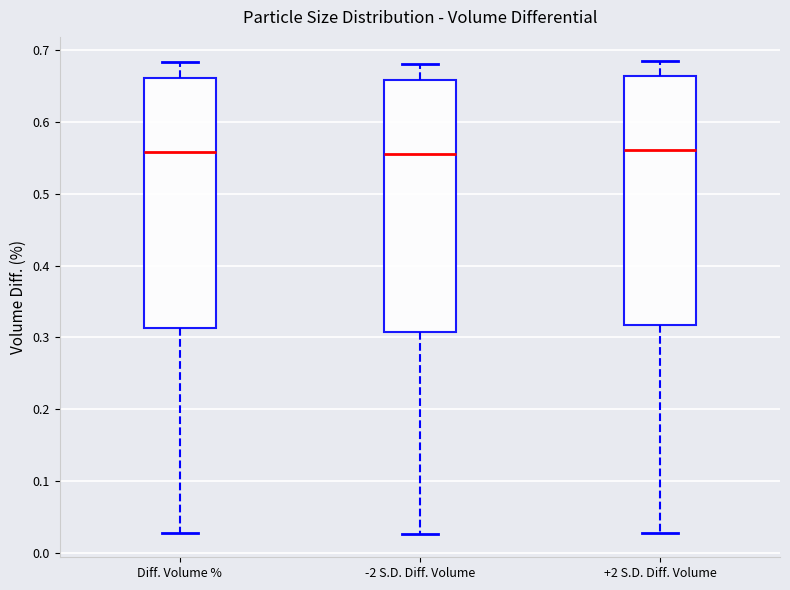

Reading left to right, read every box against the y-axis: the position of its median line, the range the box covers, and the ends of its whiskers. The values are not printed on the chart, so give them approximately, as read against the axis.

Diff. Volume %: median 0.56, box 0.31 to 0.66, whiskers 0.03 to 0.68
-2 S.D. Diff. Volume: median 0.56, box 0.31 to 0.66, whiskers 0.03 to 0.68
+2 S.D. Diff. Volume: median 0.56, box 0.32 to 0.66, whiskers 0.03 to 0.69